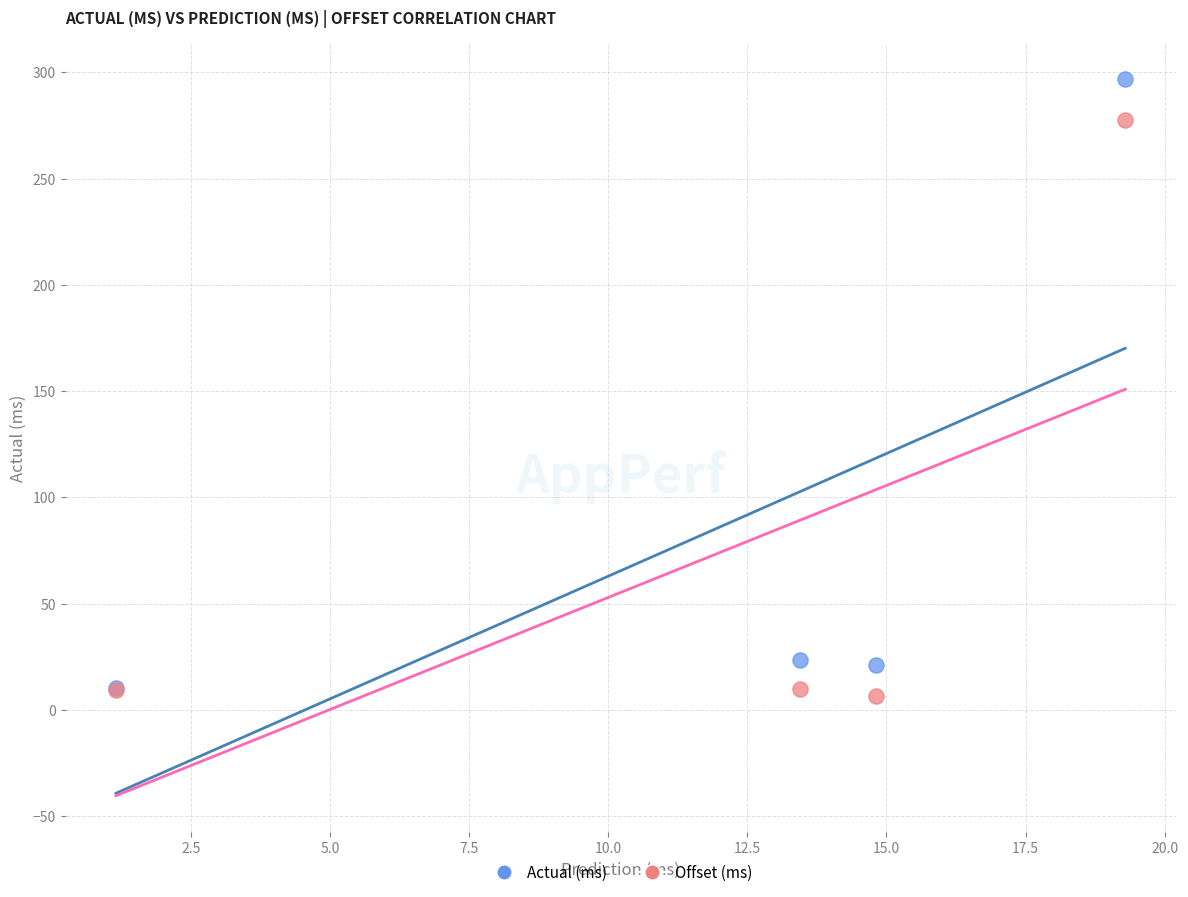

In the Actual (ms) series, what Y value is closest to 153?

23.4